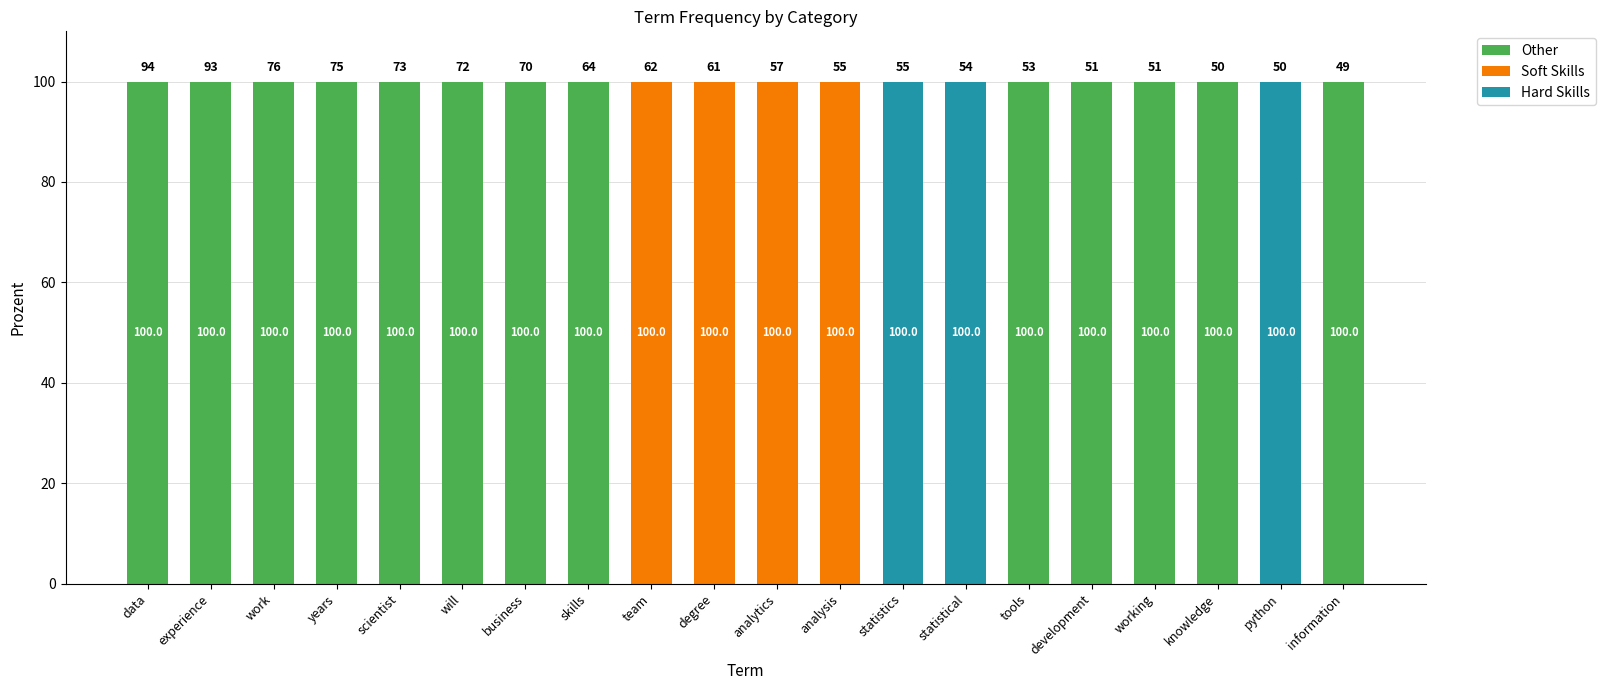

Is it true that Hard Skills equals 0 at development?

True